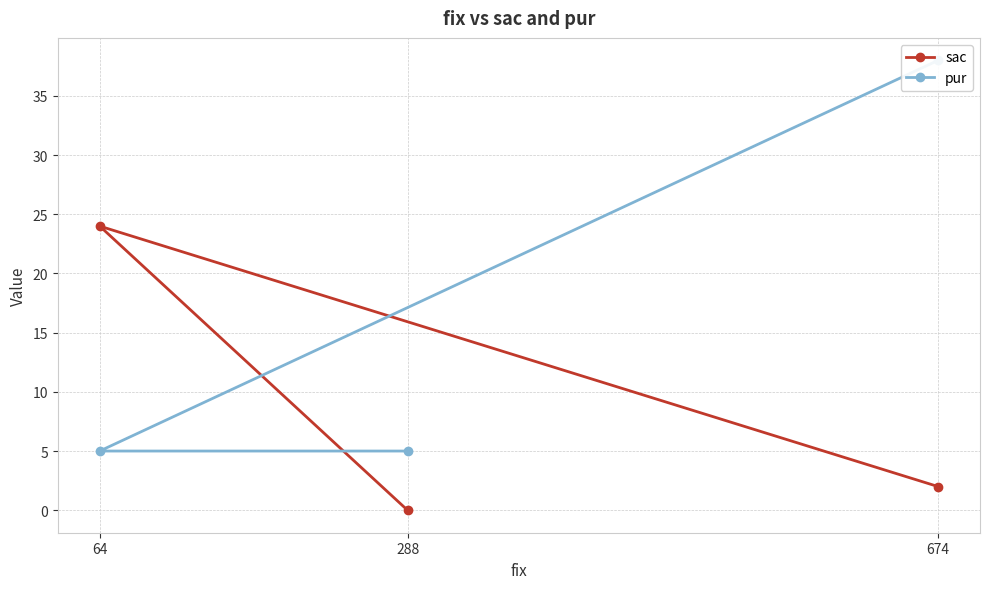

Rank the categories by pur value from lowest to highest.

64, 288, 674